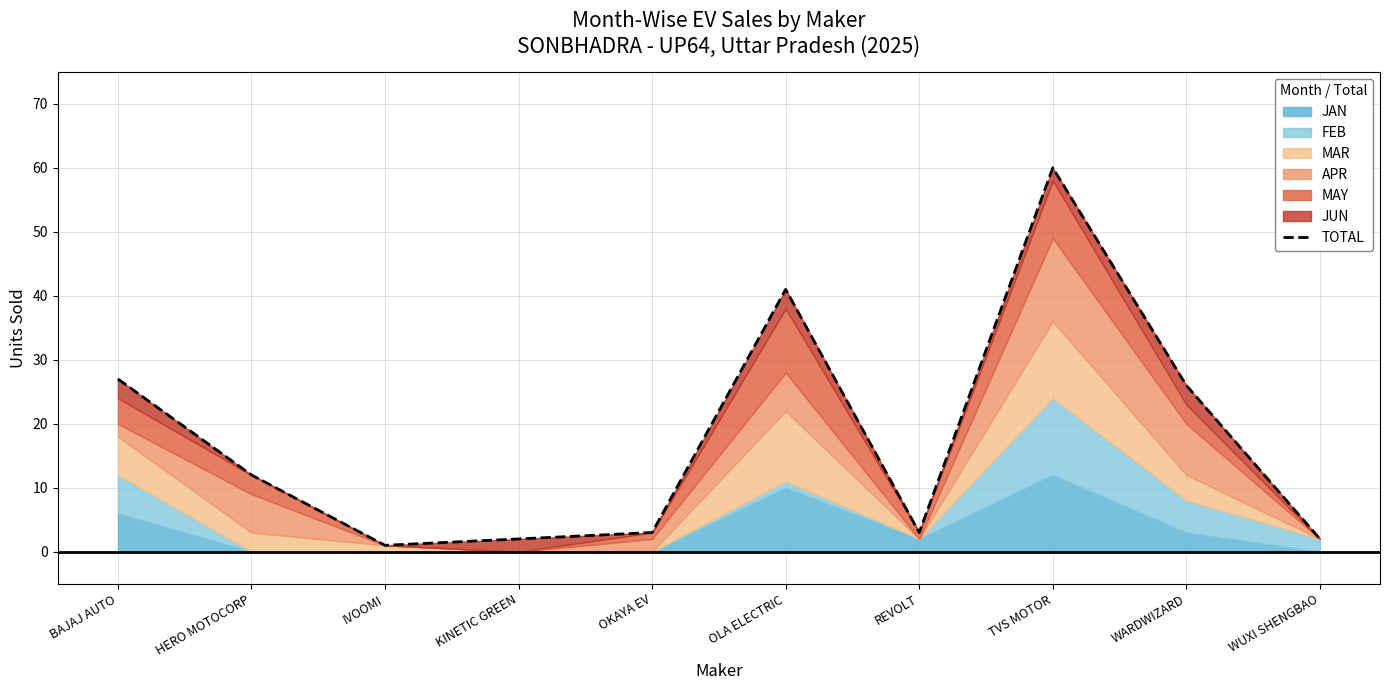

List the labels in order of value, largest first.

TVS MOTOR, OLA ELECTRIC, BAJAJ AUTO, WARDWIZARD, HERO MOTOCORP, OKAYA EV, REVOLT, KINETIC GREEN, WUXI SHENGBAO, IVOOMI